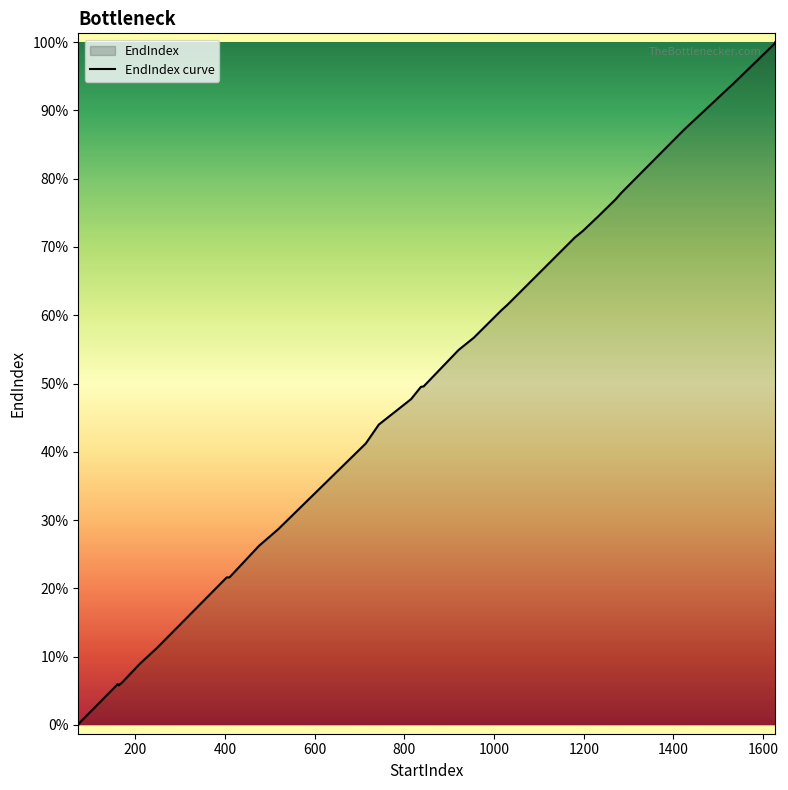

How many data points are less than 719?

20